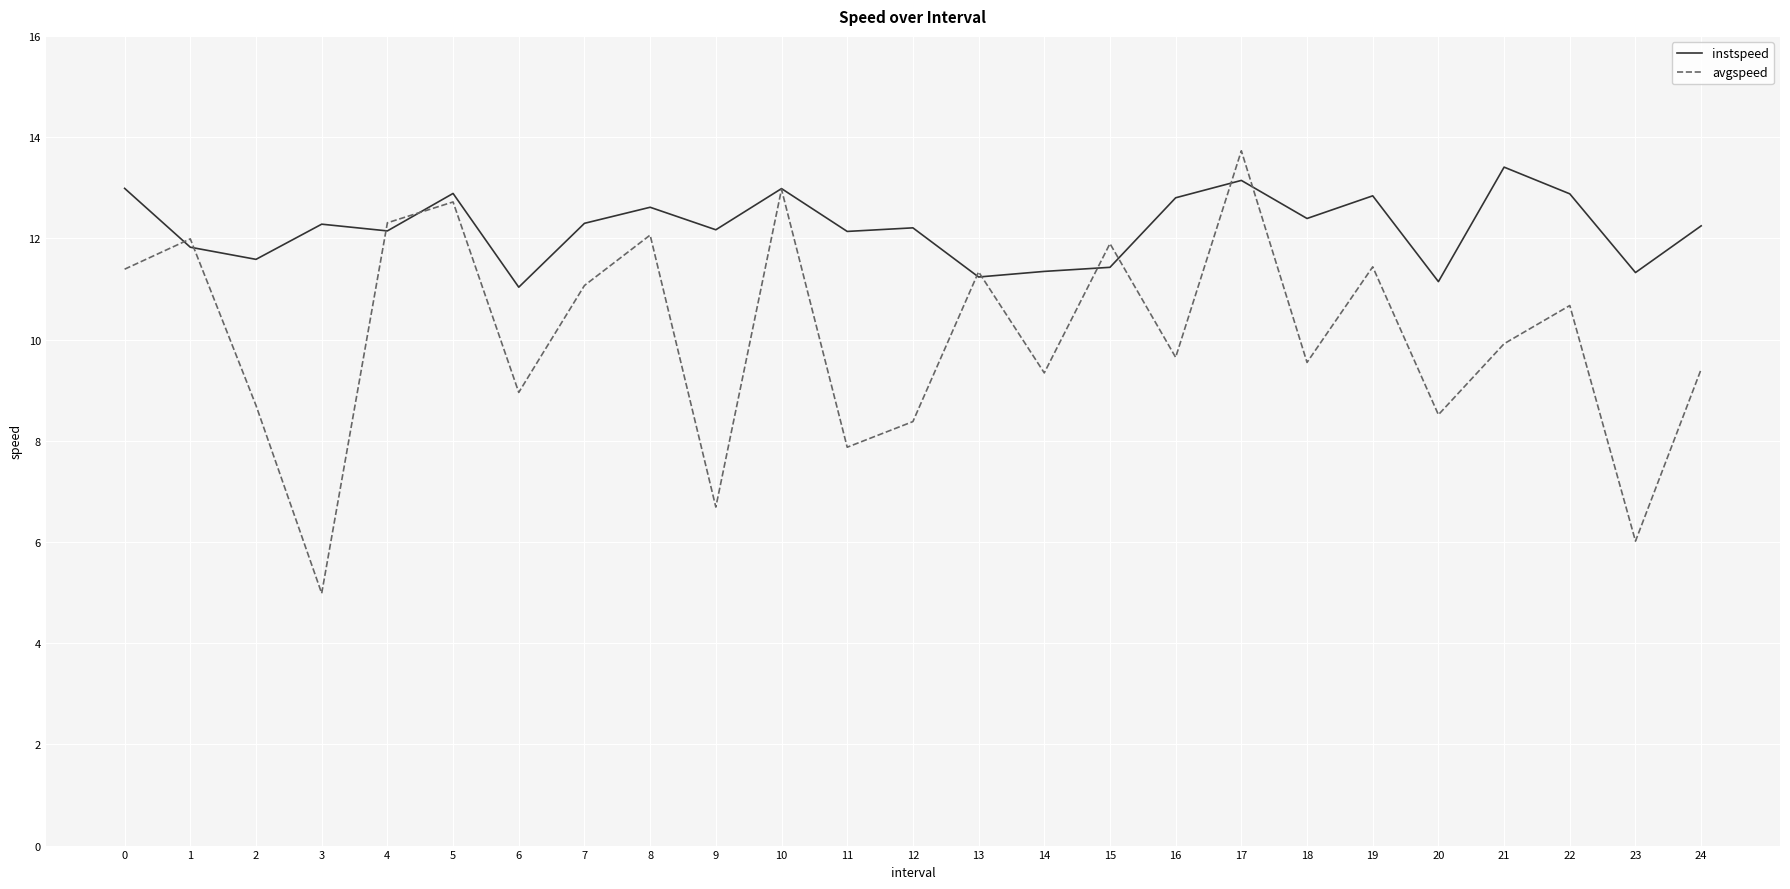

What value does the instspeed series have at 1?

11.8